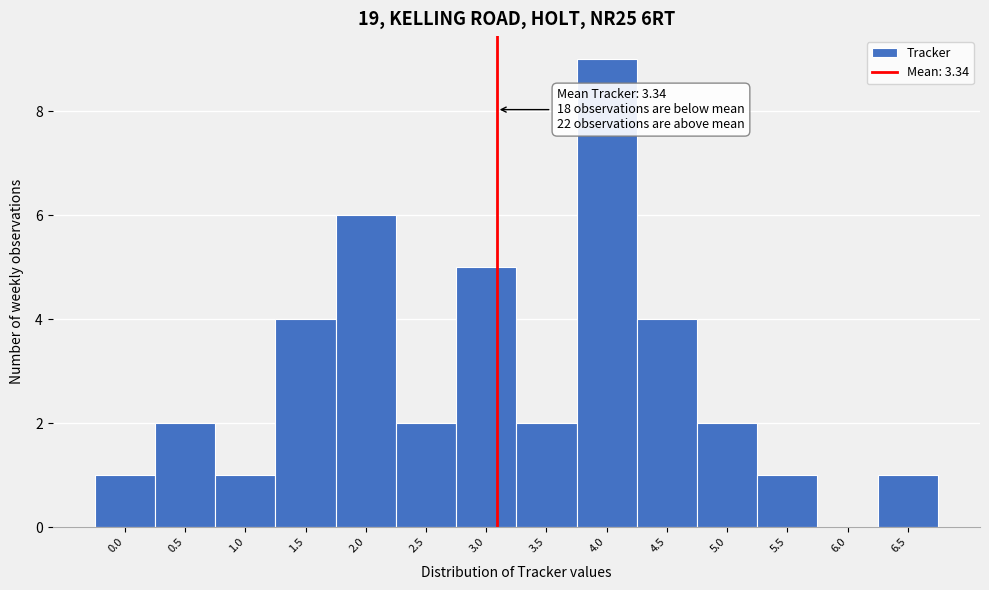

Reading right to left, what are all the values shown in this chart?

6.5=1	6.0=0	5.5=1	5.0=2	4.5=4	4.0=9	3.5=2	3.0=5	2.5=2	2.0=6	1.5=4	1.0=1	0.5=2	0.0=1